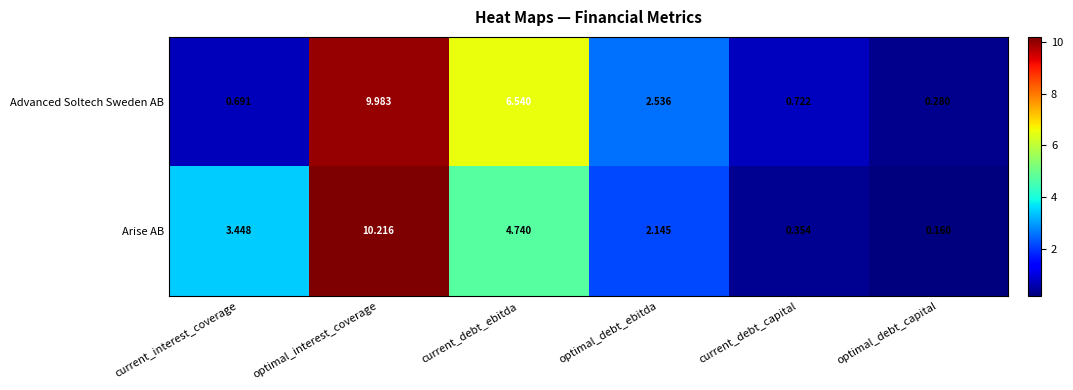

Count the number of categories in the chart.

6